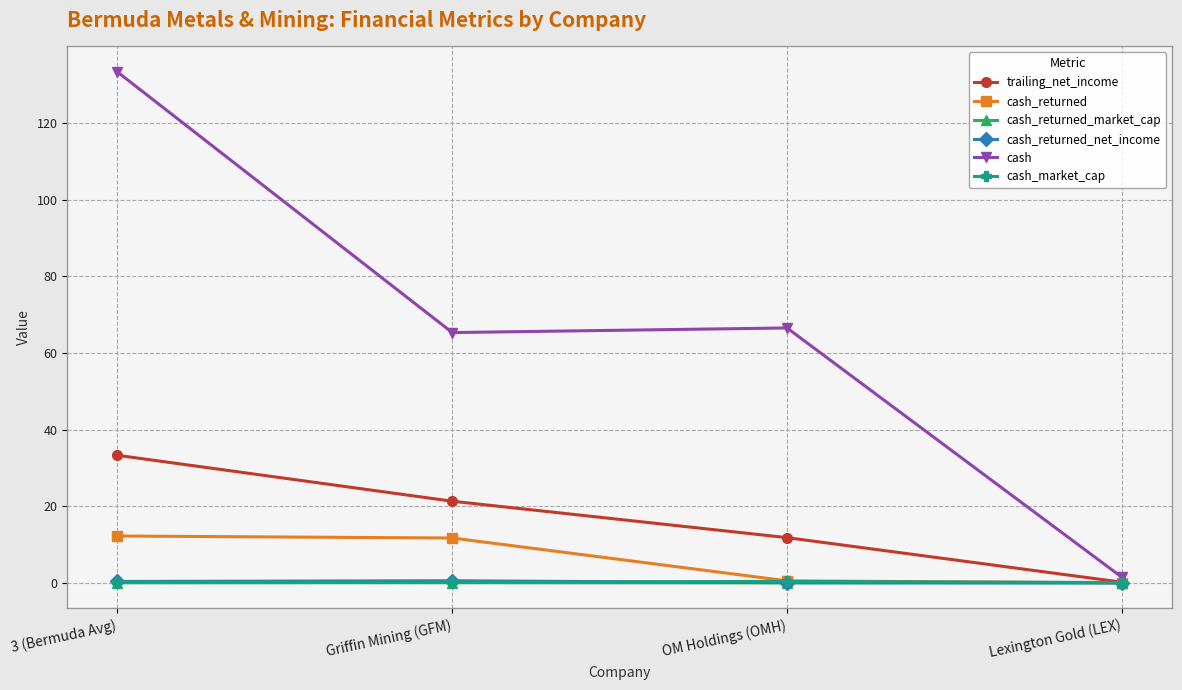

What is the total value across all series at Lexington Gold (LEX)?

1.7